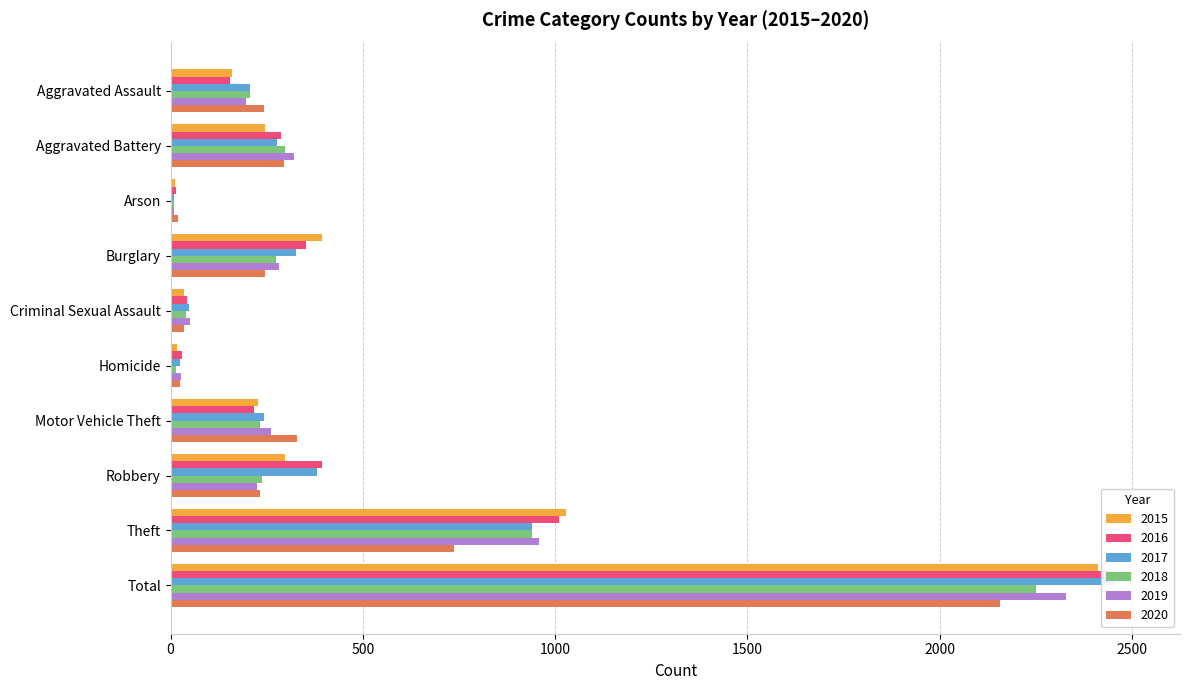

What is the label of the 7th bar from the left?

Motor Vehicle Theft